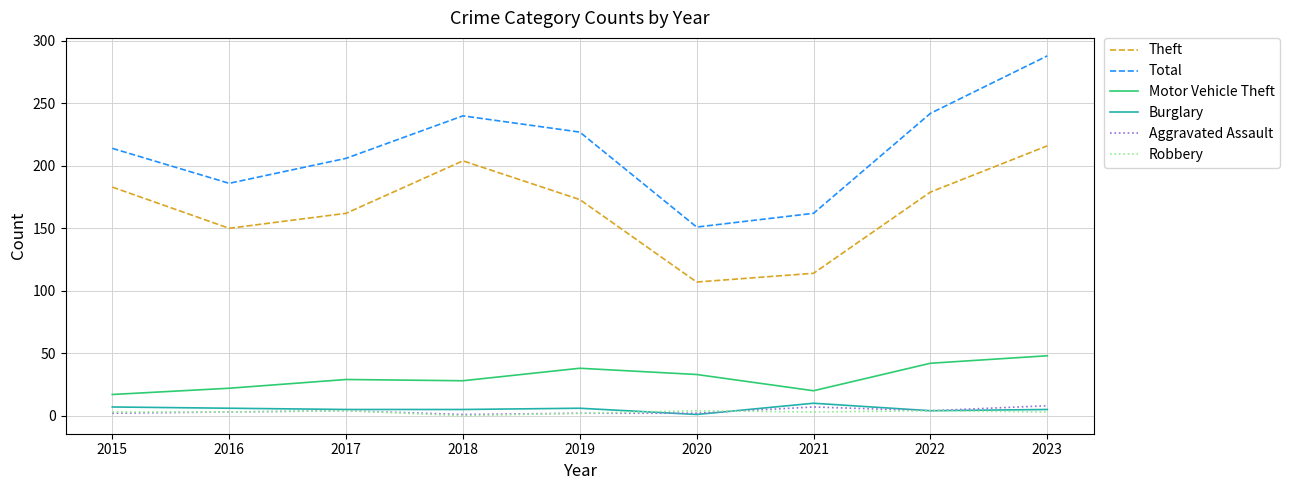

At which label does Motor Vehicle Theft reach its peak?

2023